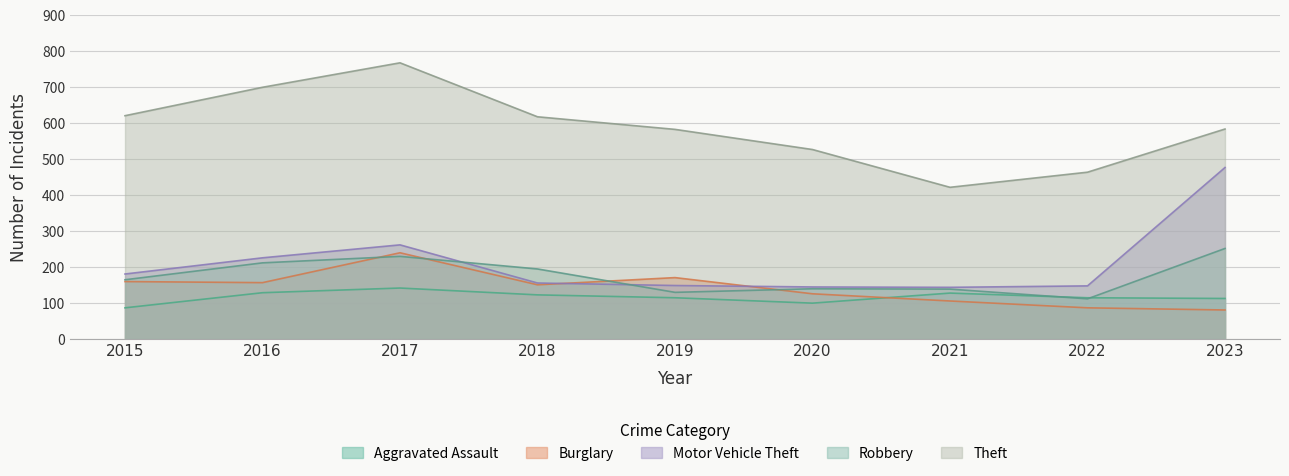

Reading left to right, what are all the values shown in this chart?

Aggravated Assault: 86	128	141	122	114	99	127	114	112
Burglary: 159	156	239	150	170	125	105	86	80
Motor Vehicle Theft: 180	225	261	155	148	144	143	147	476
Robbery: 164	211	229	194	129	139	138	111	251
Theft: 620	699	767	617	582	526	421	463	583